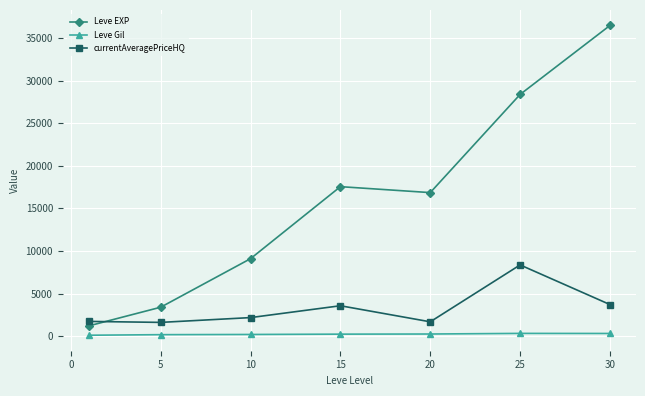

Which series has the largest total across all categories?

Leve EXP